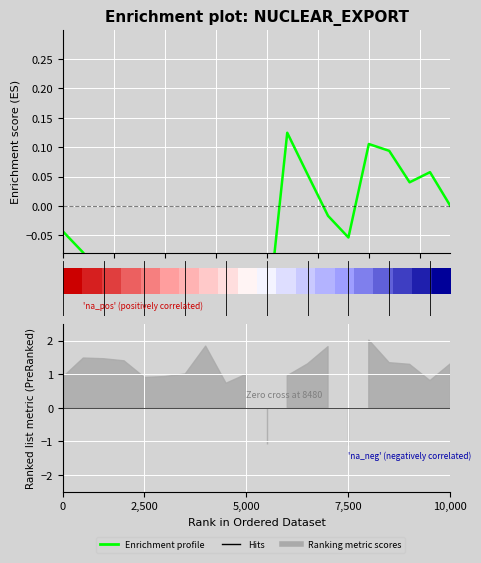

Count the number of categories in the chart.

20